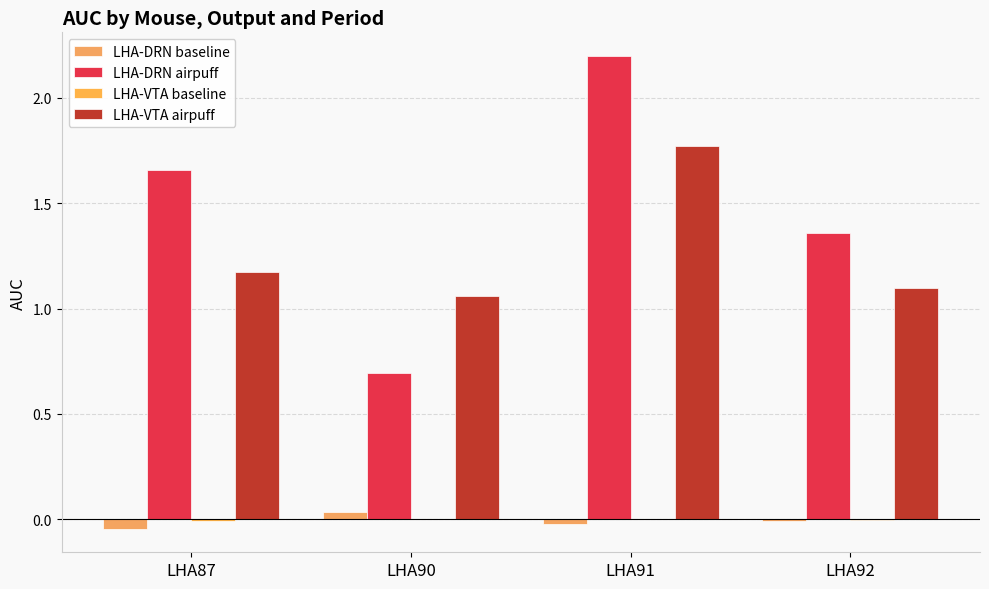

At which category is the sum across all series the highest?

LHA91